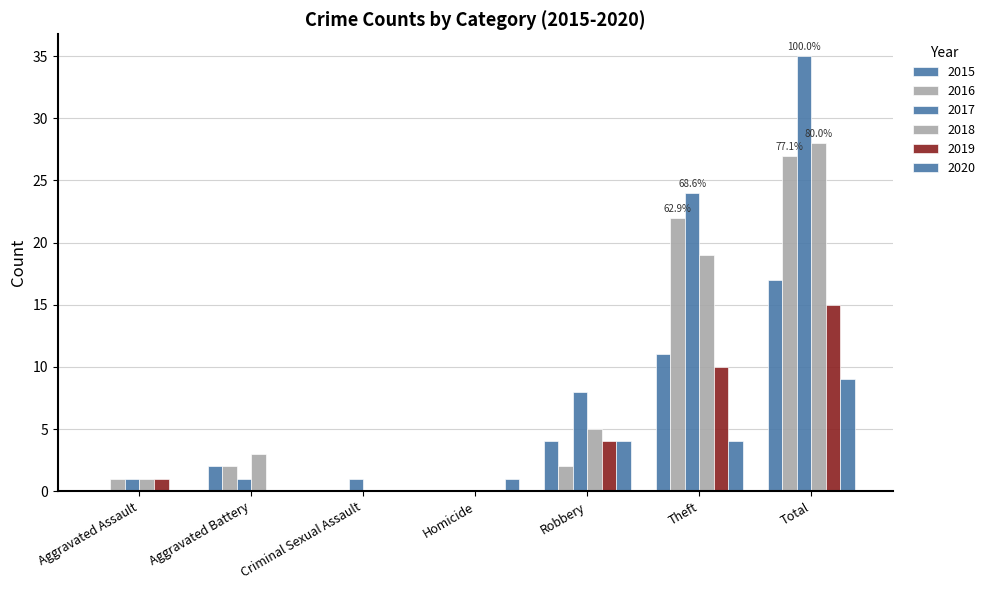

What is the difference between the maximum and minimum values in the 2015 series?

17